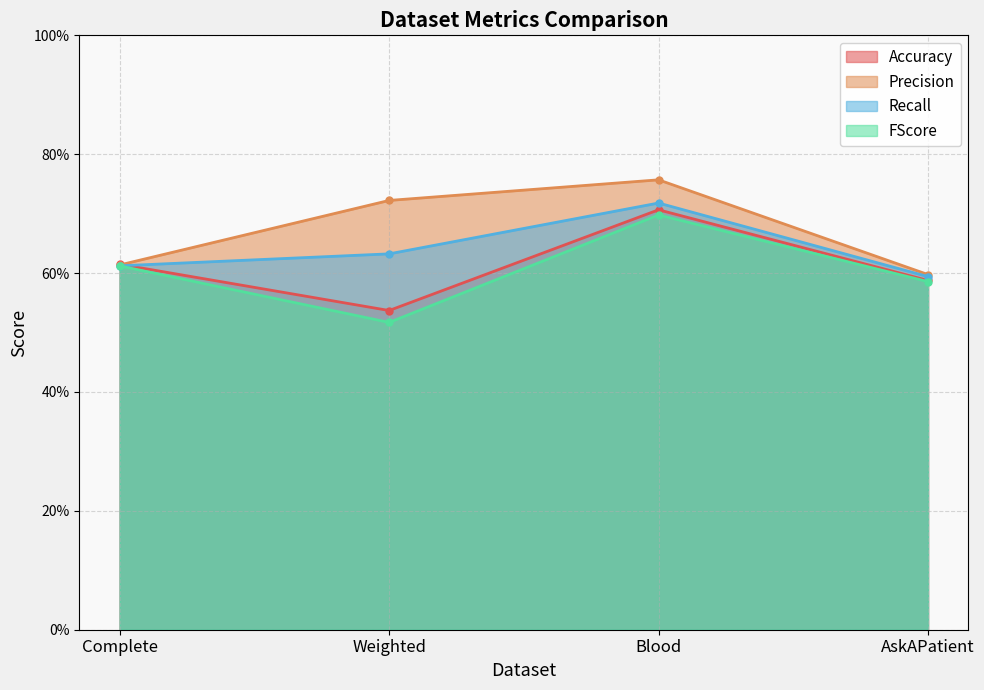

Which label corresponds to the smallest value in the chart?

Weighted